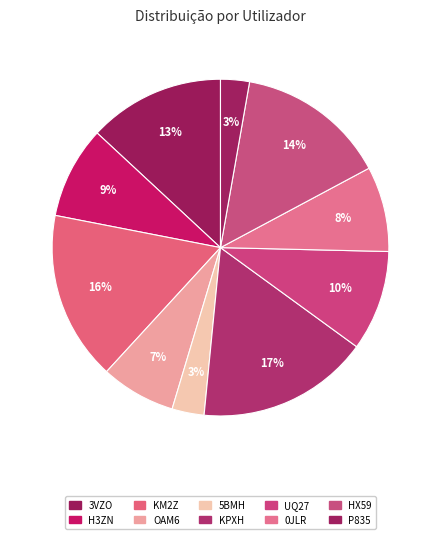

Is it true that OAM6 is 7% of the pie?

True